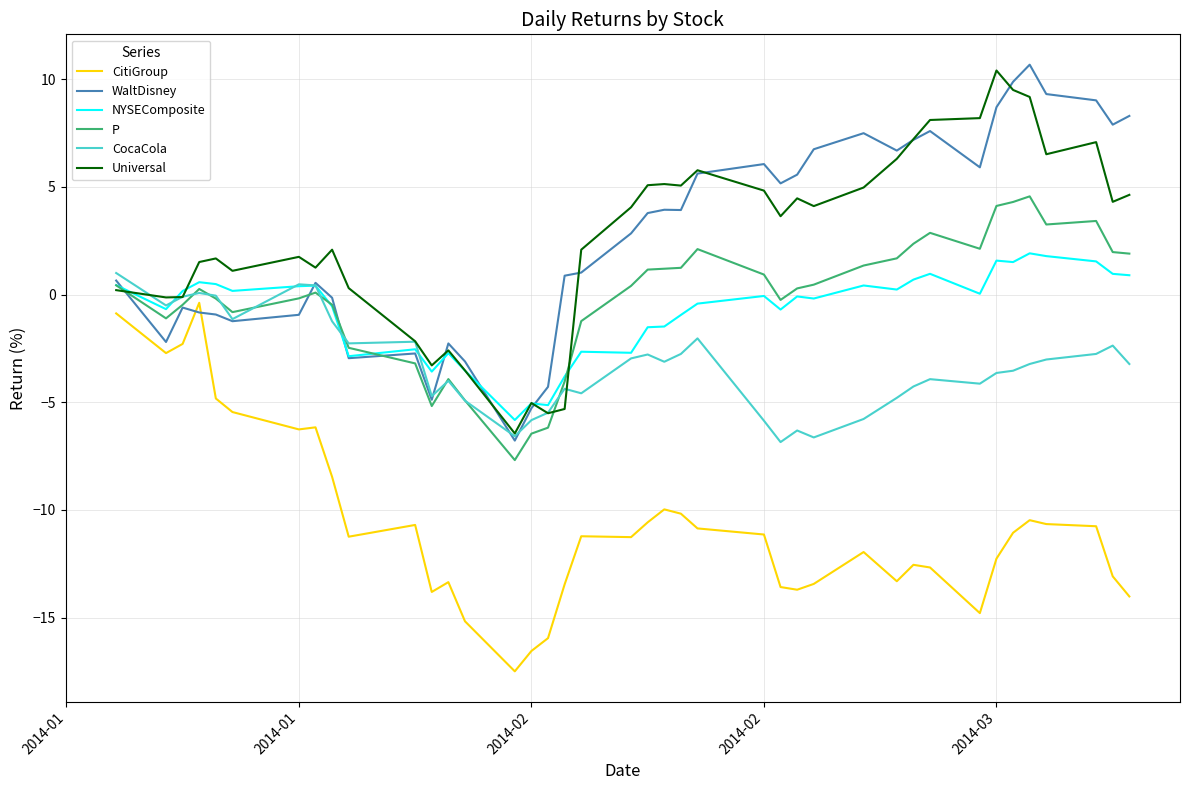

True or false: CitiGroup and NYSEComposite intersect in this chart.

False